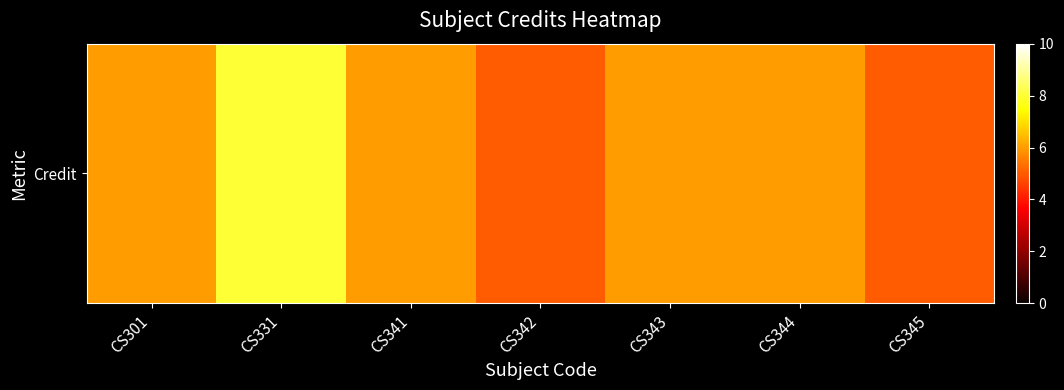

Is it true that the value at CS344 is 3?

False